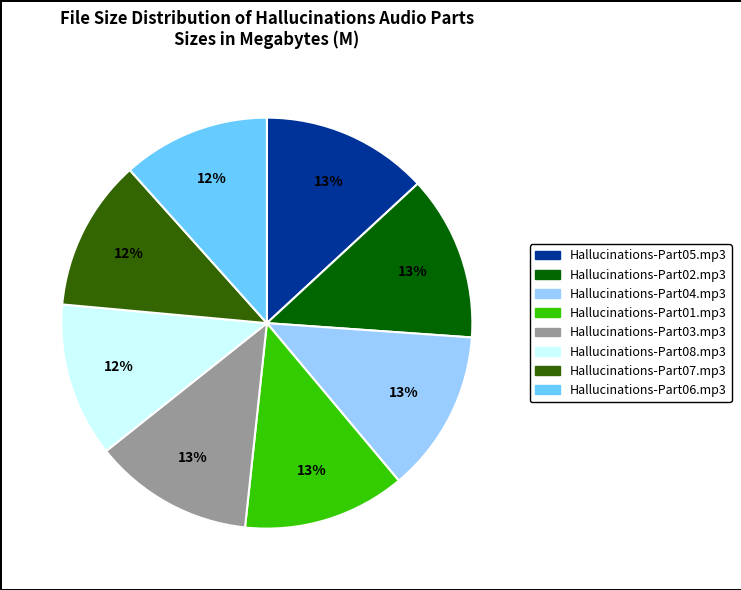

To the nearest percent, what is the average slice percentage?

12%